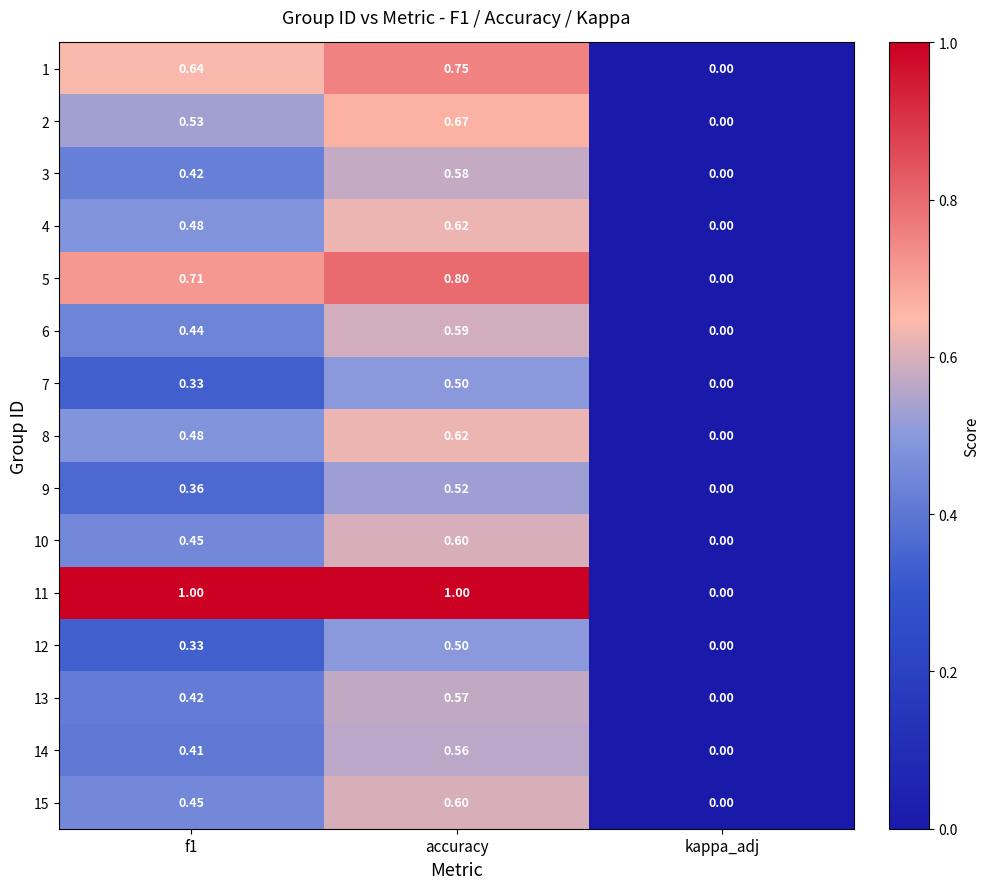

What is the maximum value shown in the chart?

1.0